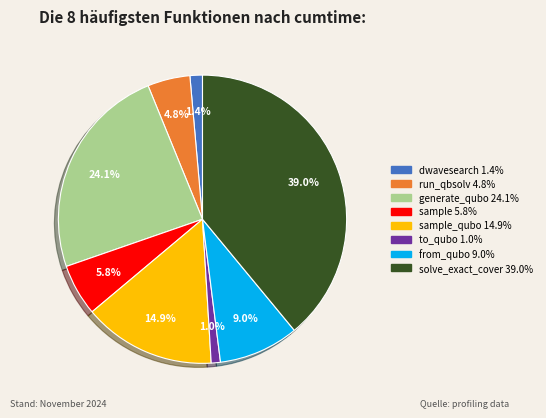

Is there a majority slice in this chart?

No